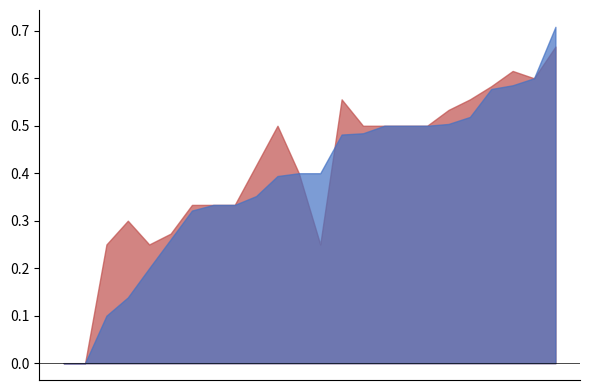

Is the value of f1 at 12 greater than the value of accuracy at 13?

No